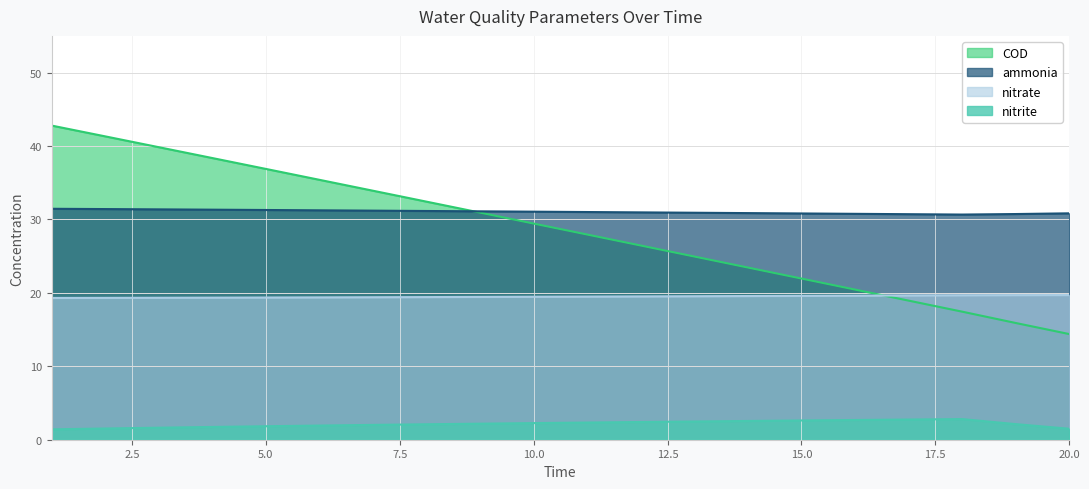

At which category is the sum across all series the highest?

1